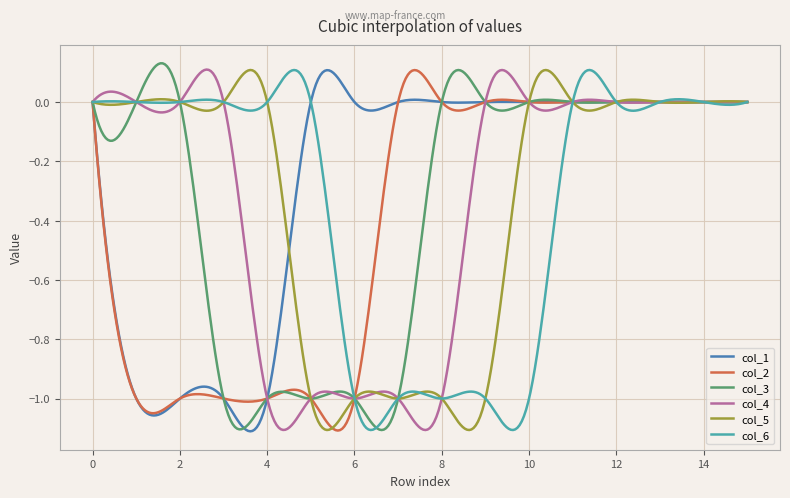

Which series has the largest total across all categories?

col_1